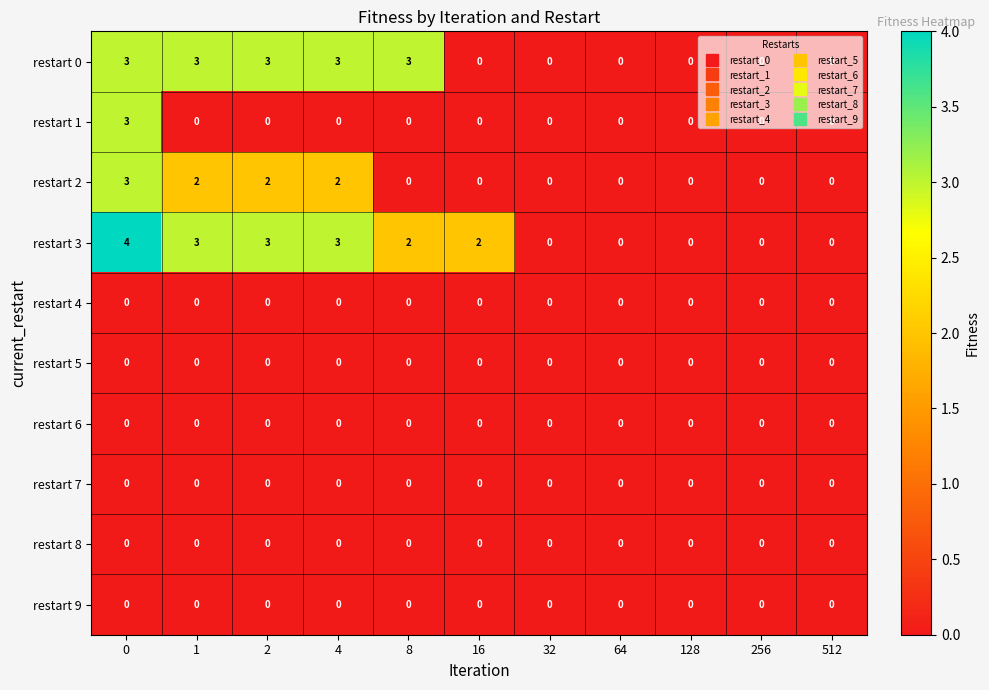

Which series has the largest total across all categories?

restart 3